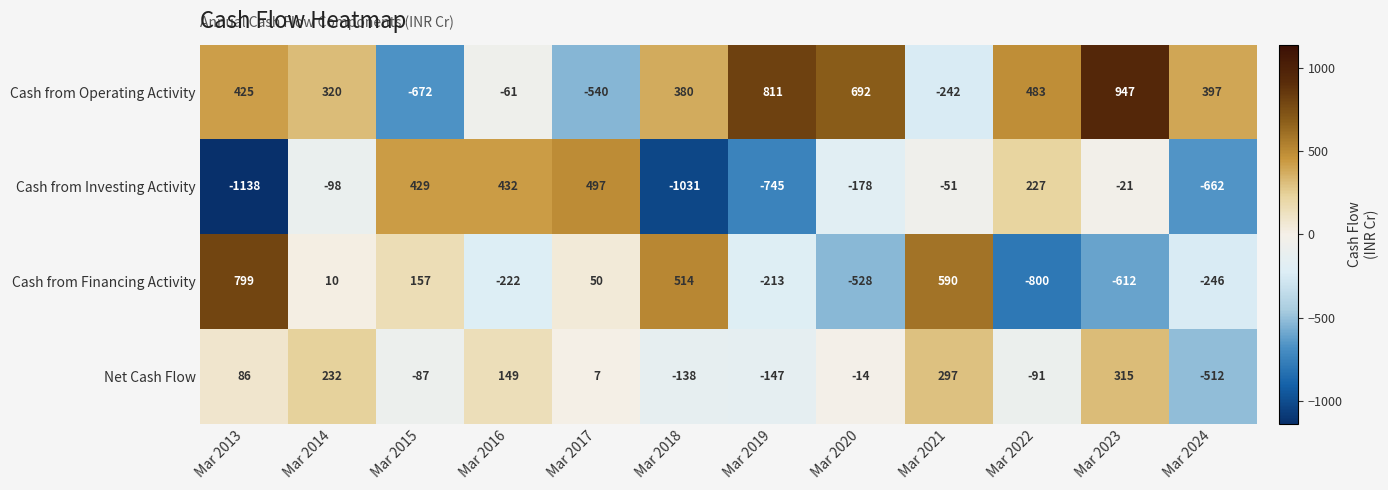

Is the value of Cash from Financing Activity at Mar 2022 greater than the value of Net Cash Flow at Mar 2015?

No